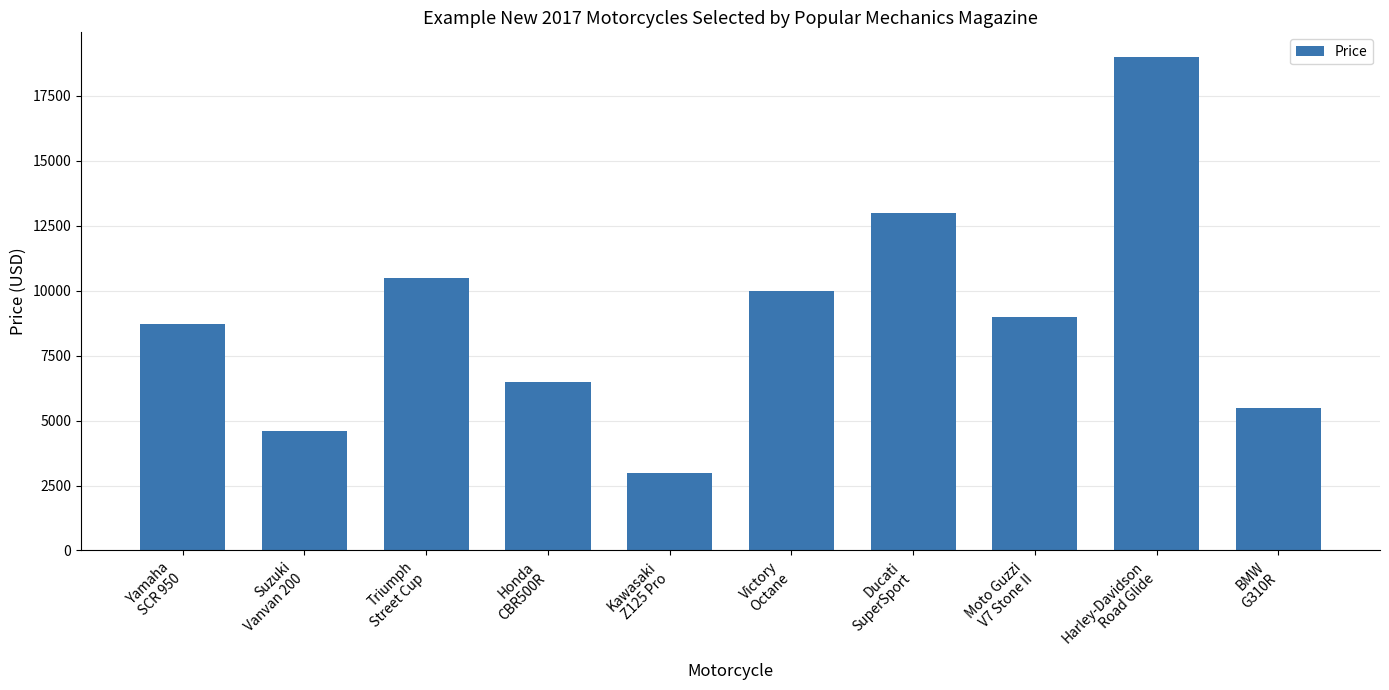

Is it true that the value at Moto Guzzi
V7 Stone II is 9000?

True